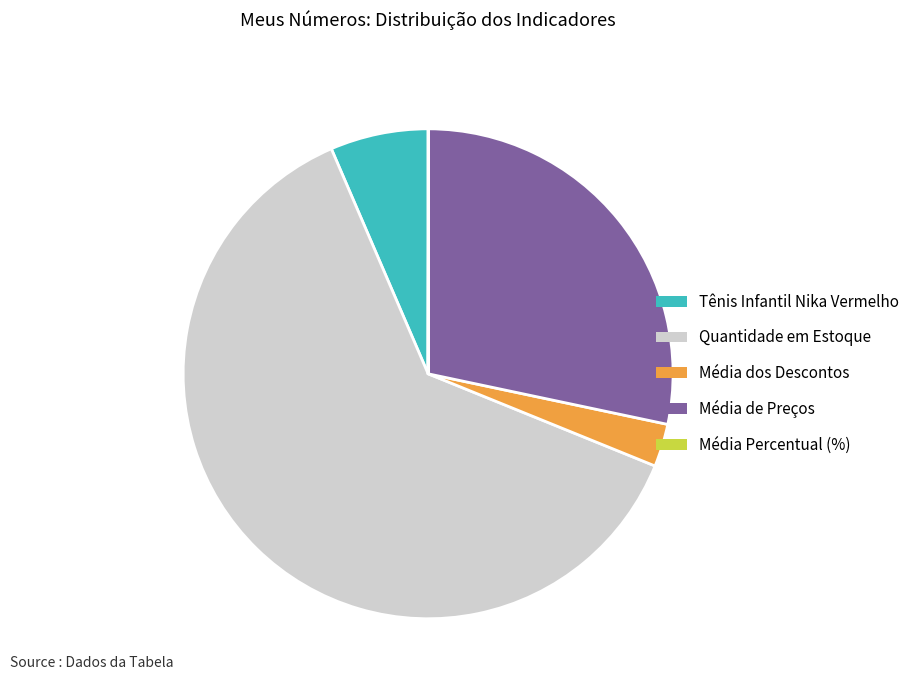

Approximately how many times larger is the value at Tênis Infantil Nika Vermelho compared to Média dos Descontos?

2.3